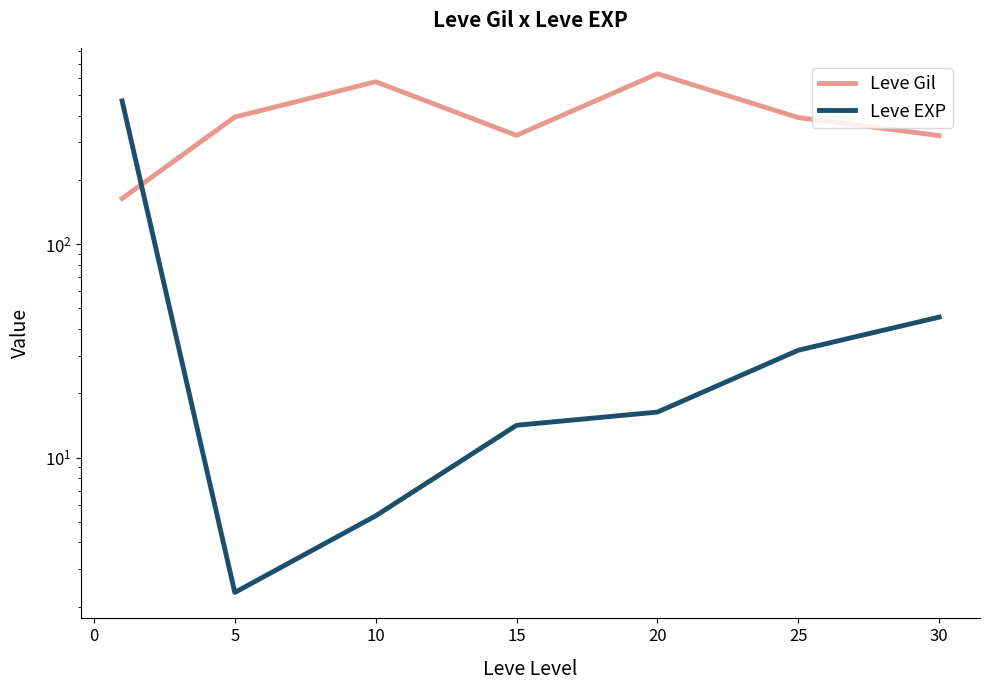

Which series has the widest spread of values?

Leve EXP